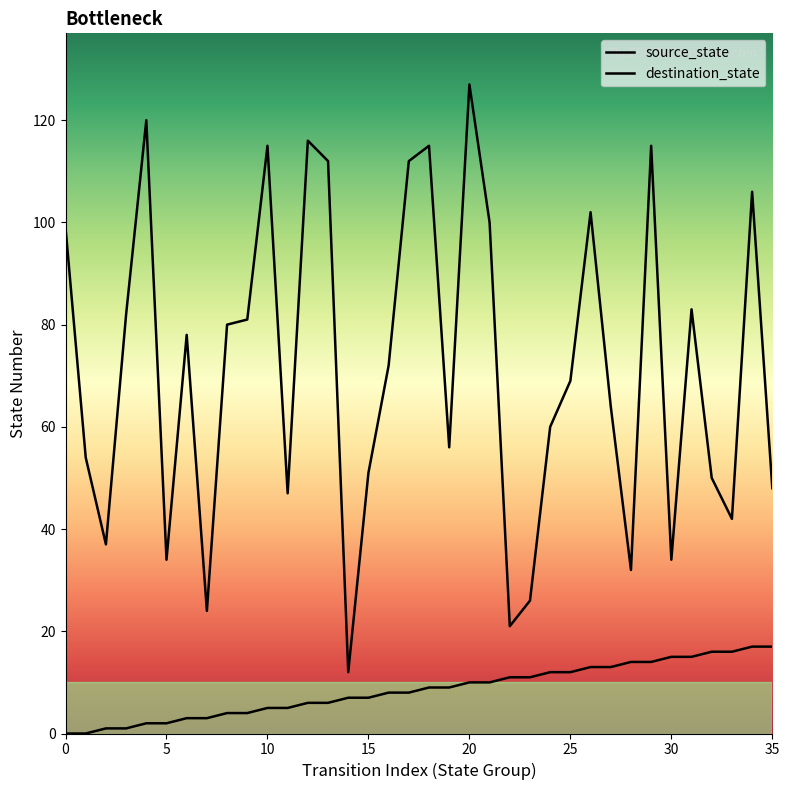

What is the maximum value shown in the chart?

127